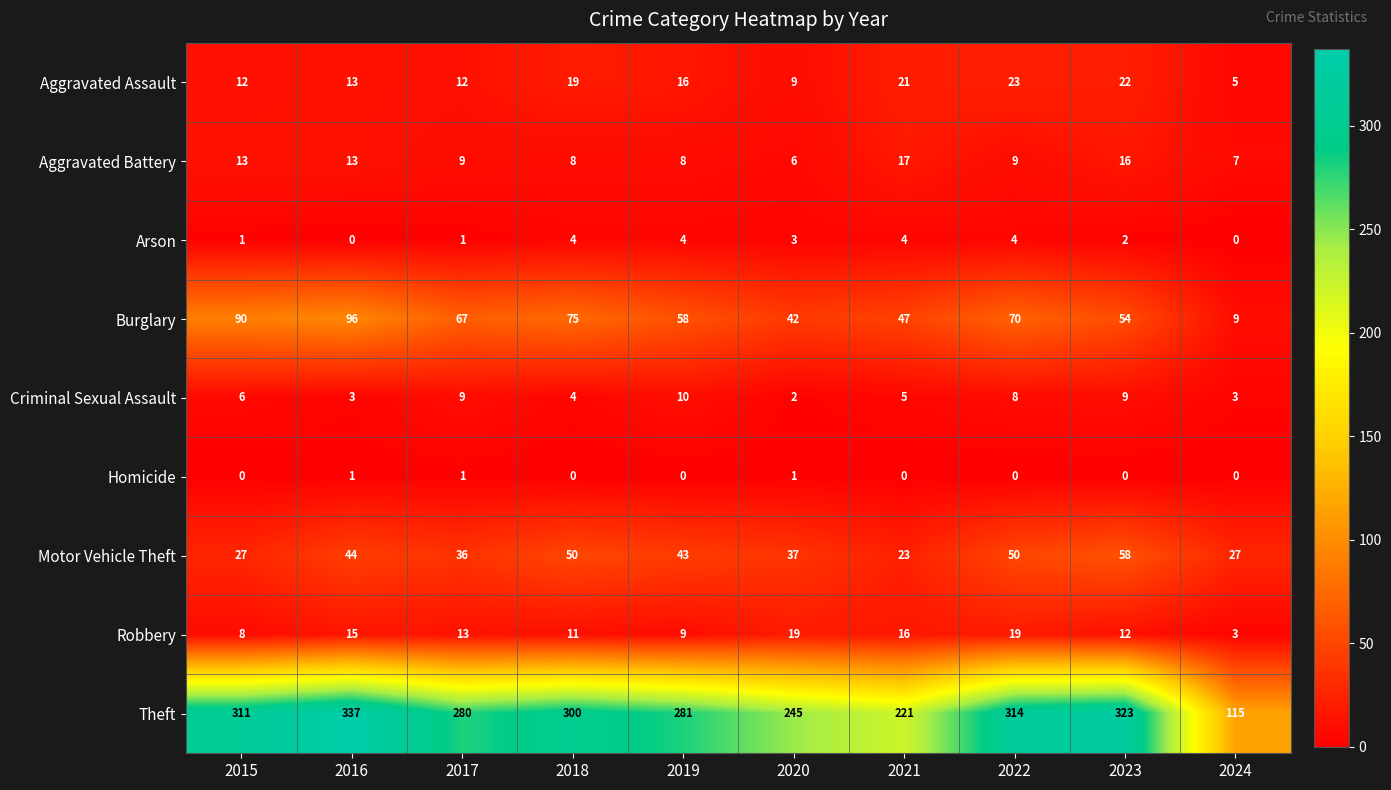

Which category has the highest value across all series?

2016